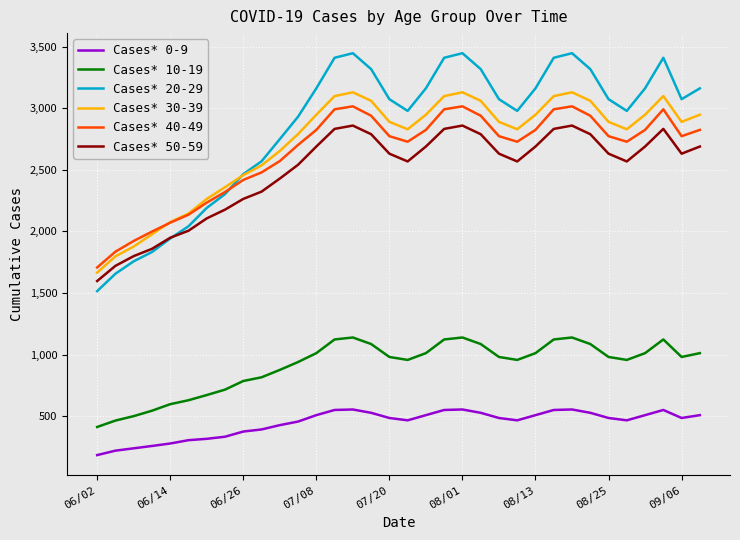

True or false: Cases* 50-59 and Cases* 10-19 intersect in this chart.

False